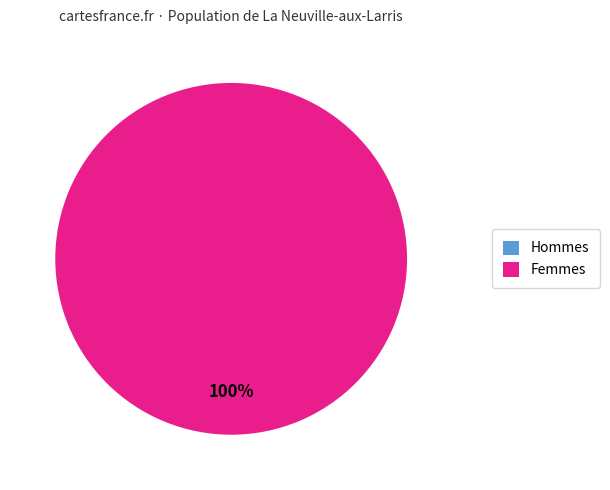

Is there any slice that represents more than half of the pie?

Yes